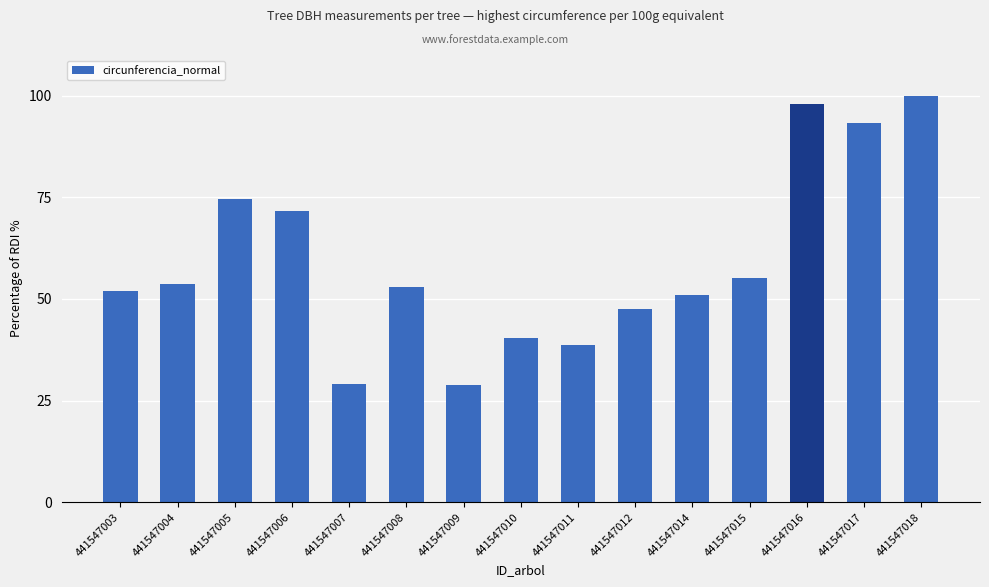

What is the greatest value displayed?

100.0